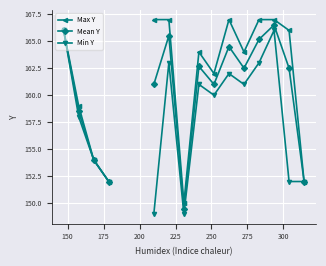

Count the number of categories in the chart.

20